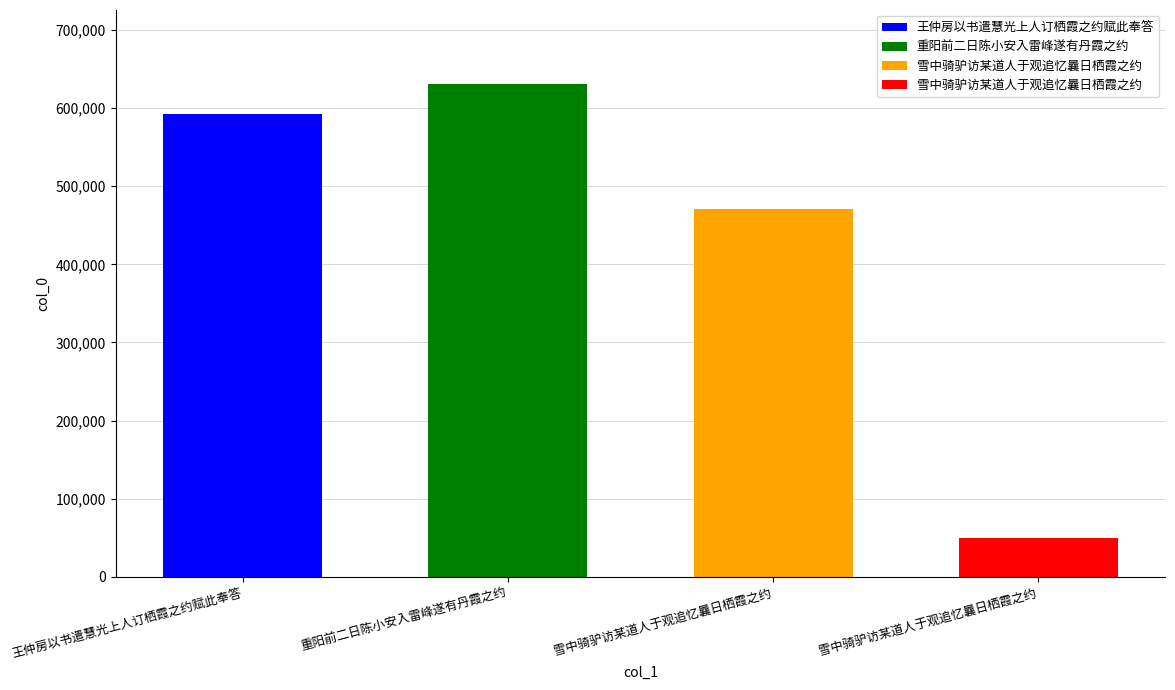

What is the maximum value shown in the chart?

631004